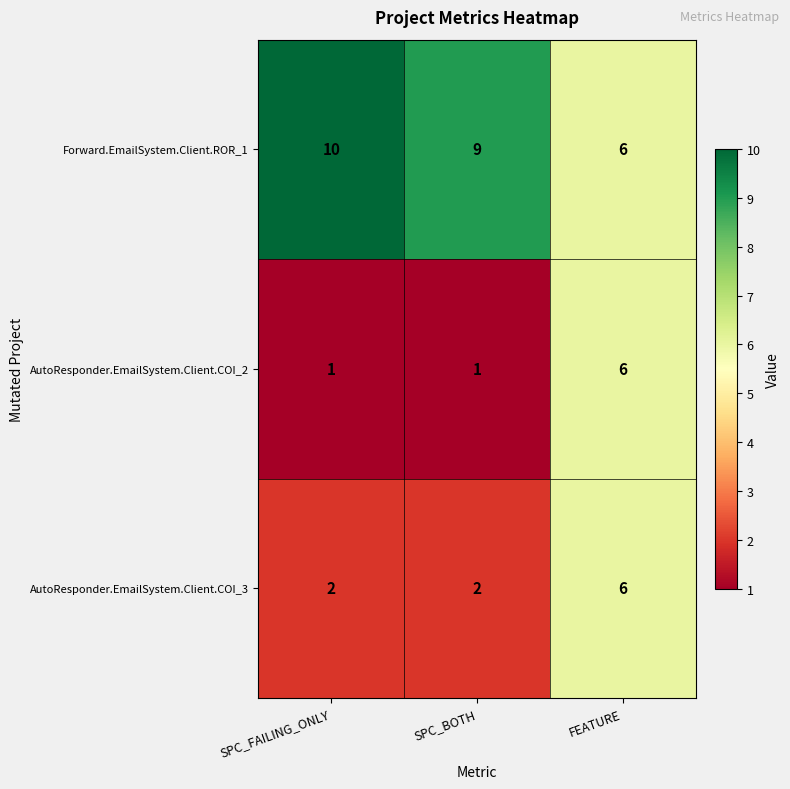

What is the maximum value shown in the chart?

10